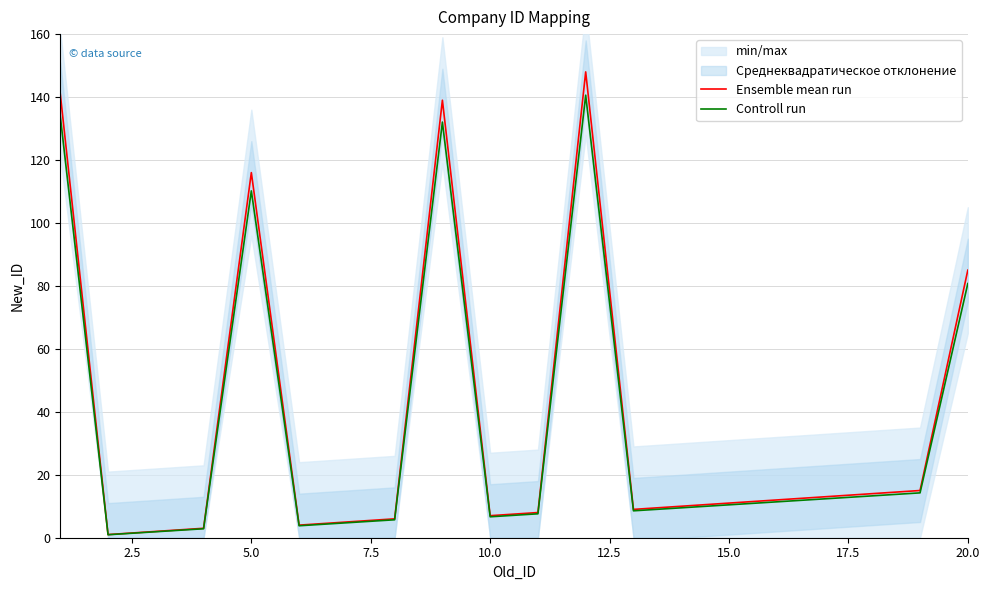

The Controll run series shows 6.6 at 10.0. True or false?

True